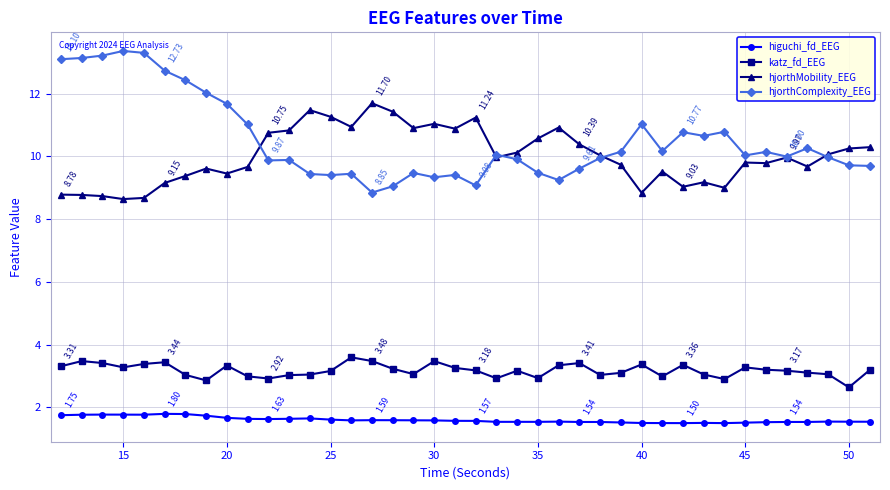

True or false: katz_fd_EEG has more than 0 interior local peaks.

True